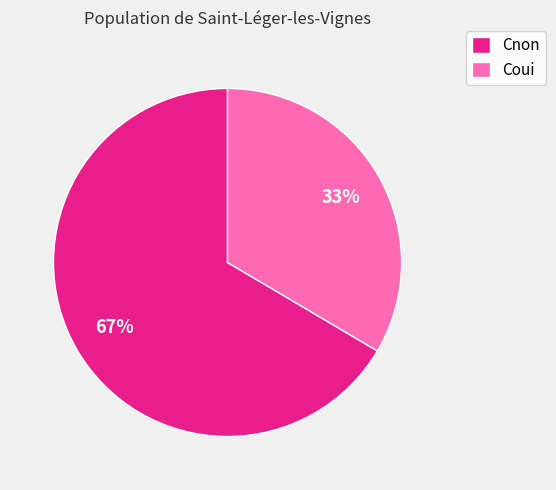

Rank the categories by value from lowest to highest.

Coui, Cnon